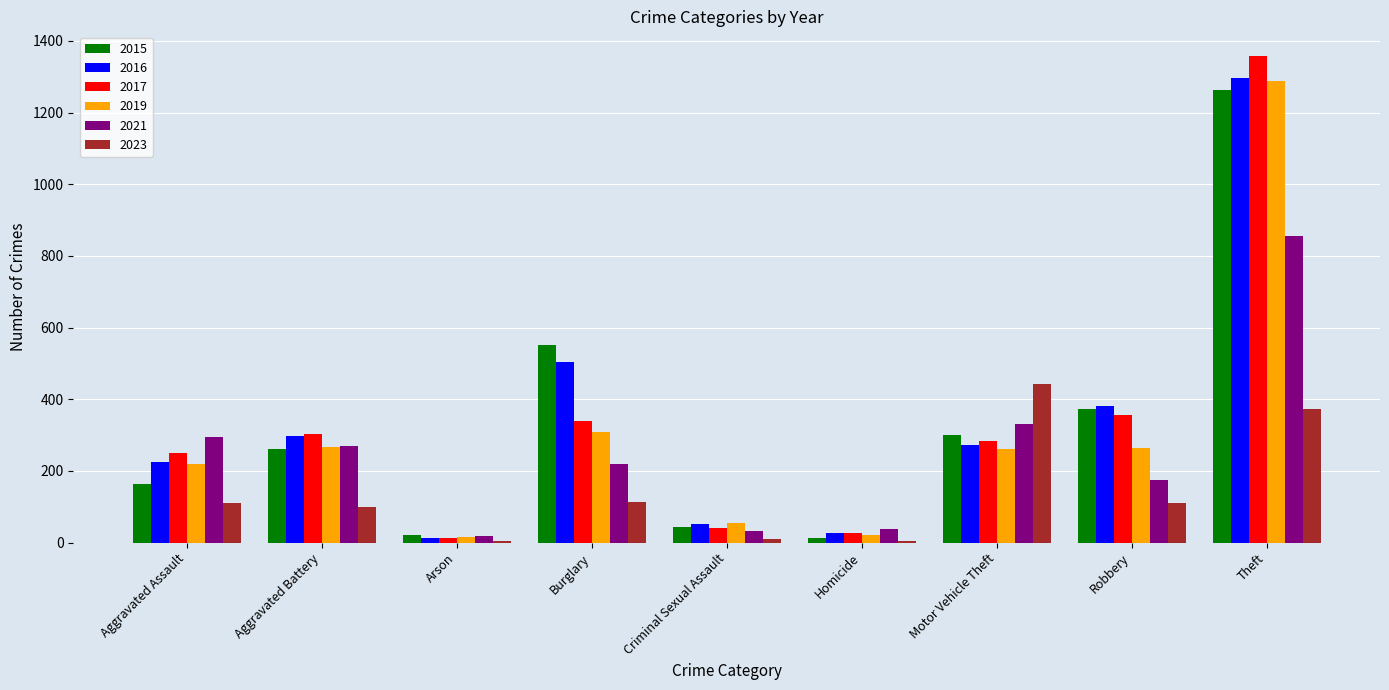

Is the value of 2016 at Robbery greater than the value of 2017 at Aggravated Battery?

Yes